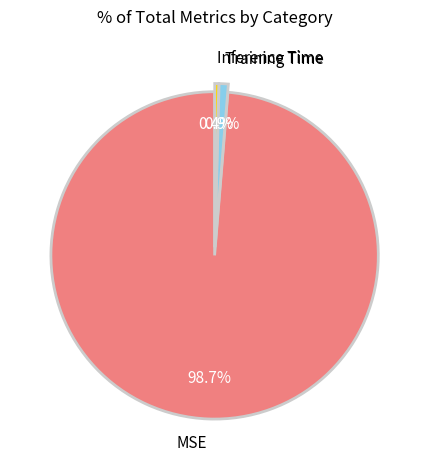

What is the largest slice in the pie chart?

MSE